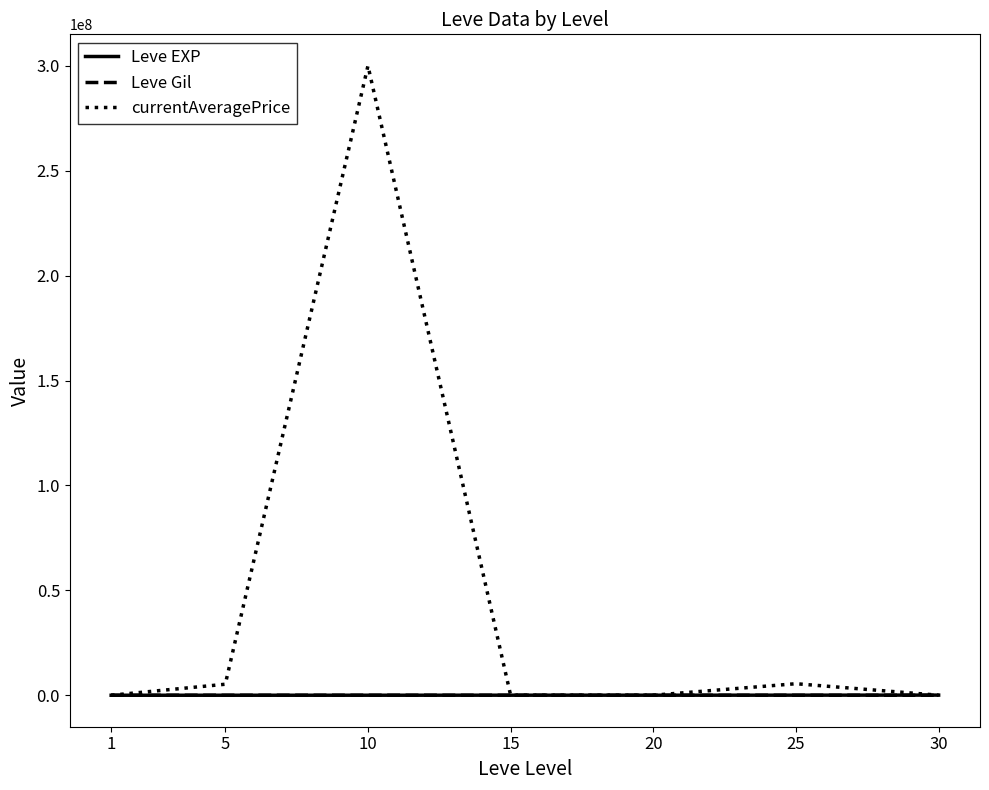

What is the sum of all Leve EXP values?

164730.0